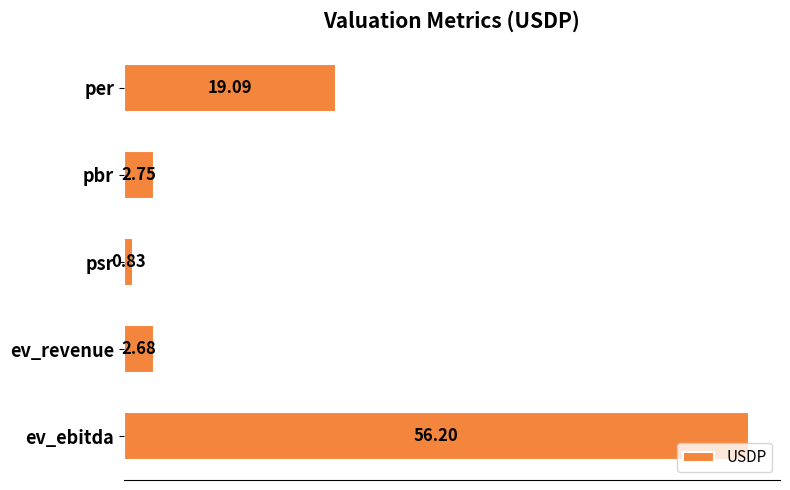

What is the change in value from psr to ev_ebitda?

+55.4